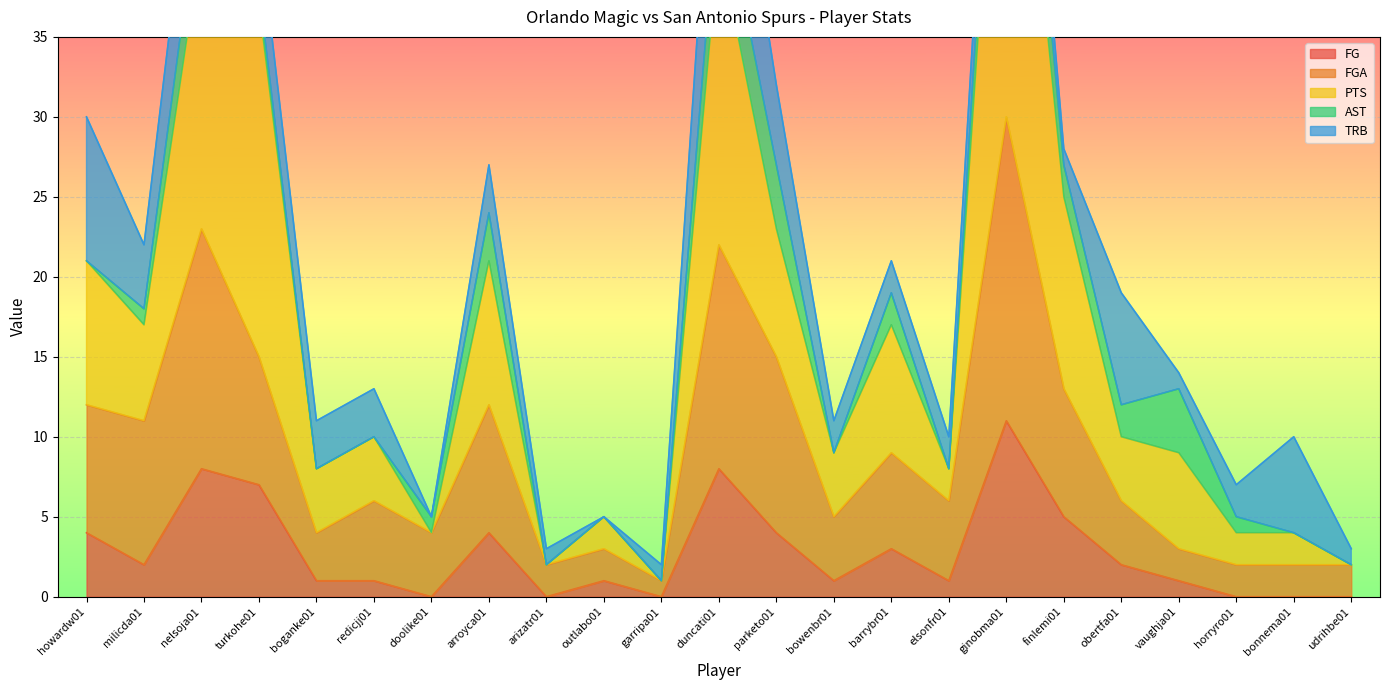

Between elsonfr01 and horryro01, which series saw the biggest shift?

FGA